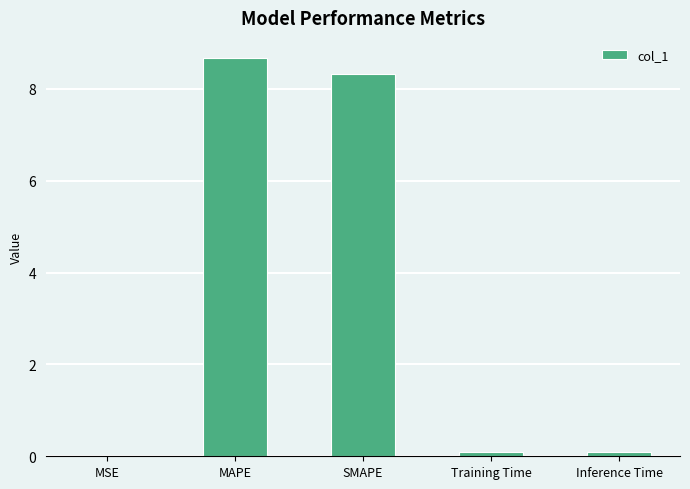

What is the greatest value displayed?

8.7